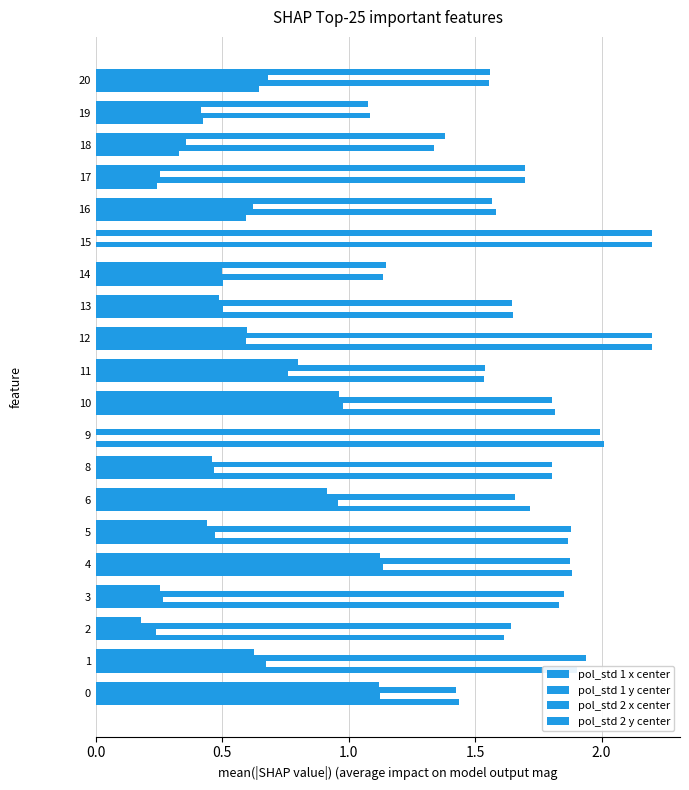

Reading right to left, list all the values displayed in this chart.

pol_std 1 x center: 0.6	0.4	0.3	0.2	0.6	0.0	0.5	1.7	2.2	1.5	1.8	2.0	1.8	1.7	1.9	1.9	1.8	1.6	1.9	1.4
pol_std 1 y center: 1.6	1.1	1.3	1.7	1.6	2.2	1.1	0.5	0.6	0.8	1.0	0.0	0.5	1.0	0.5	1.1	0.3	0.2	0.7	1.1
pol_std 2 x center: 0.7	0.4	0.4	0.3	0.6	0.0	0.5	1.6	2.2	1.5	1.8	2.0	1.8	1.7	1.9	1.9	1.9	1.6	1.9	1.4
pol_std 2 y center: 1.6	1.1	1.4	1.7	1.6	2.2	1.1	0.5	0.6	0.8	1.0	0.0	0.5	0.9	0.4	1.1	0.3	0.2	0.6	1.1